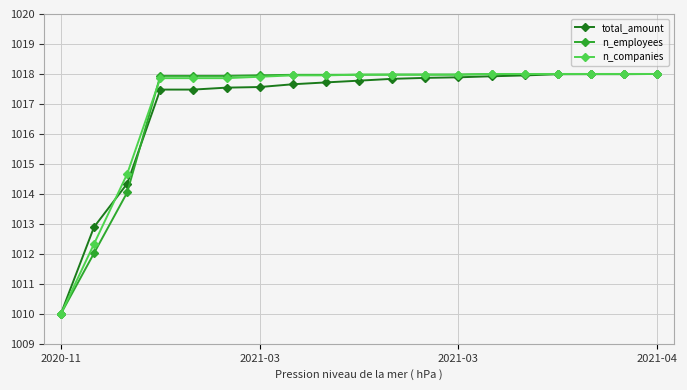

What is the value of the total_amount point at the 17th from the left?

1018.0